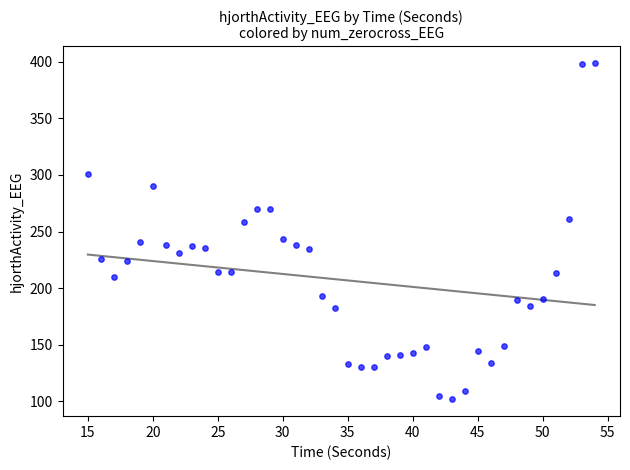

What is the range of Y values (max minus min)?

297.2